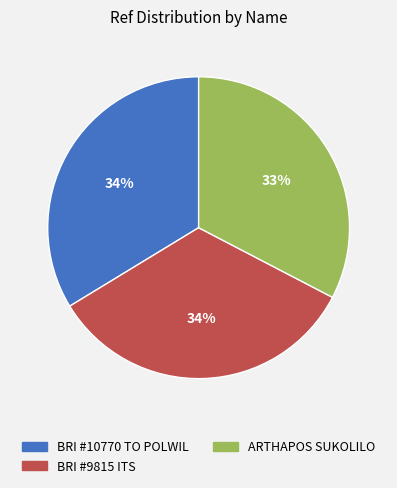

Is there any slice that represents more than half of the pie?

No